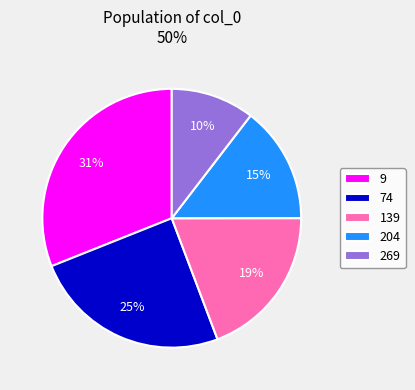

How many slices are in this pie chart?

5